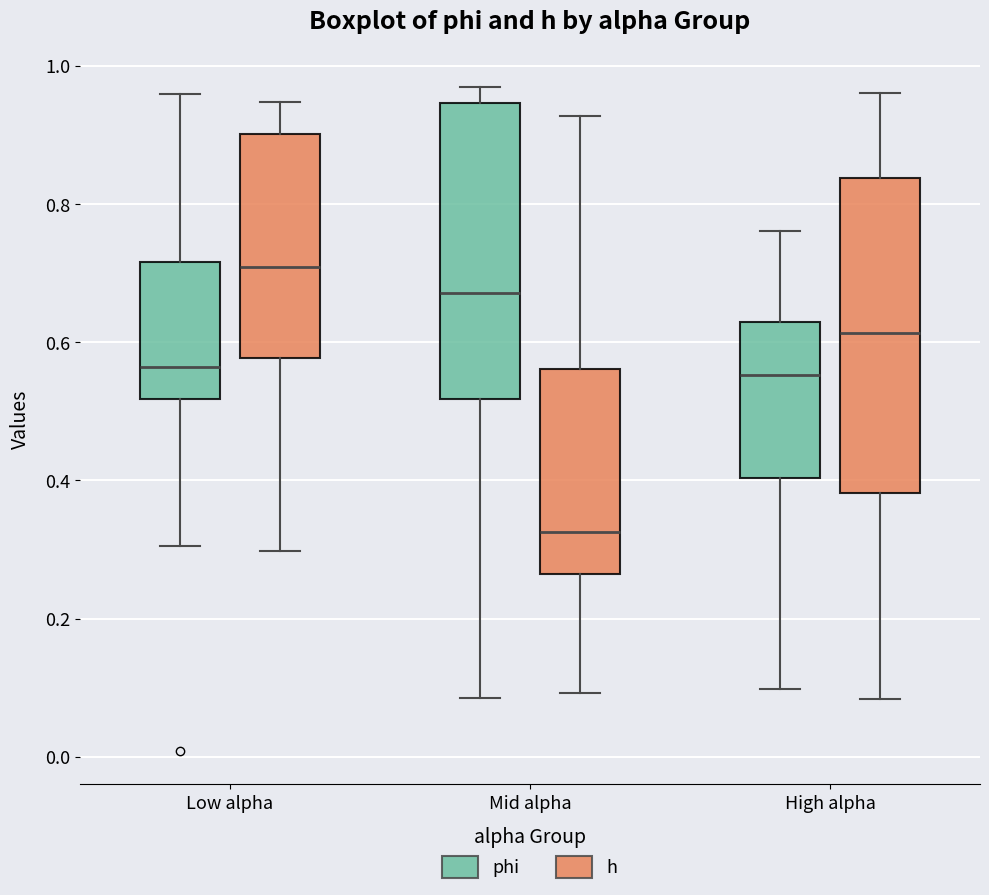

Where is the upper edge of the box for High alpha (h) on the y-axis? The values are not printed on the chart, so give them approximately, as read against the axis.

0.84